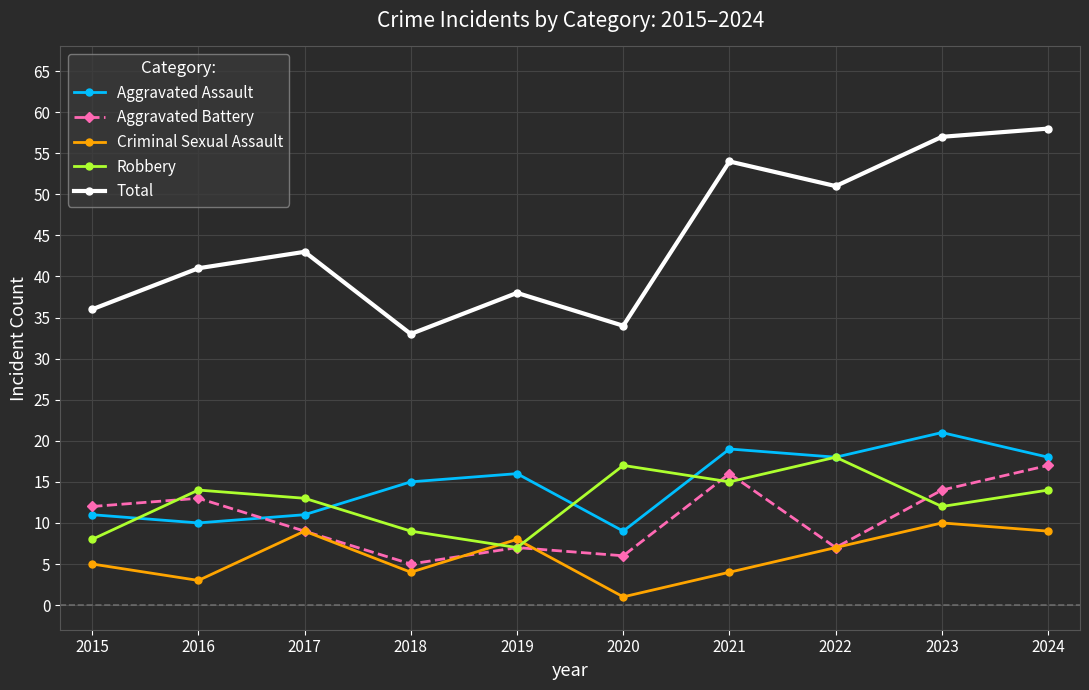

How many series are shown in this chart?

5